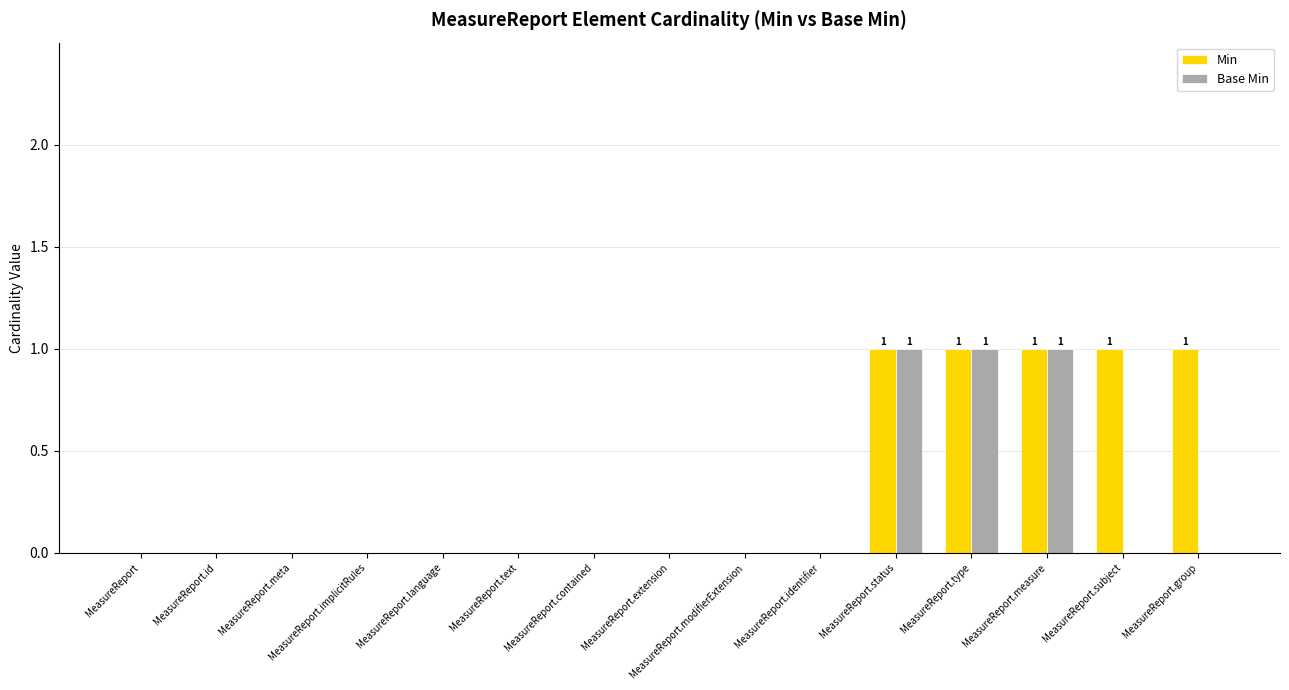

Reading right to left, transcribe all the data shown in this chart.

Min: MeasureReport.group=1	MeasureReport.subject=1	MeasureReport.measure=1	MeasureReport.type=1	MeasureReport.status=1	MeasureReport.identifier=0	MeasureReport.modifierExtension=0	MeasureReport.extension=0	MeasureReport.contained=0	MeasureReport.text=0	MeasureReport.language=0	MeasureReport.implicitRules=0	MeasureReport.meta=0	MeasureReport.id=0	MeasureReport=0
Base Min: MeasureReport.group=0	MeasureReport.subject=0	MeasureReport.measure=1	MeasureReport.type=1	MeasureReport.status=1	MeasureReport.identifier=0	MeasureReport.modifierExtension=0	MeasureReport.extension=0	MeasureReport.contained=0	MeasureReport.text=0	MeasureReport.language=0	MeasureReport.implicitRules=0	MeasureReport.meta=0	MeasureReport.id=0	MeasureReport=0